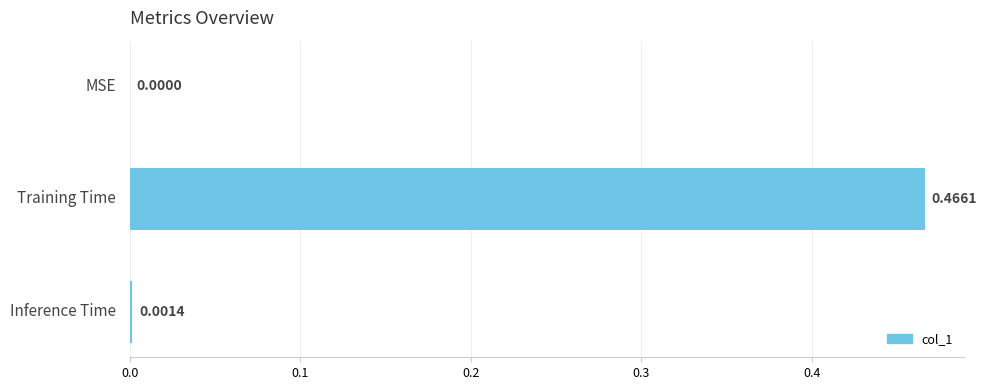

Where is the data nearest to the value 0?

MSE